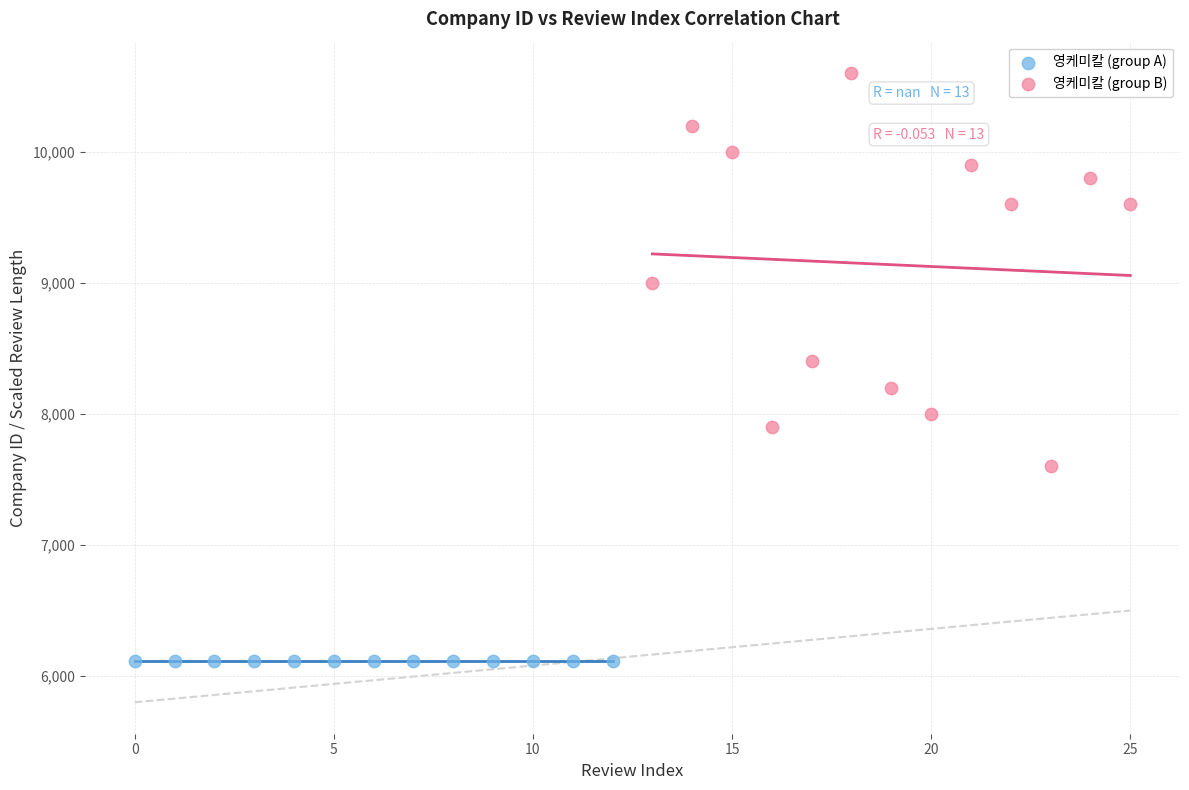

Which series reaches the minimum Y coordinate?

영케미칼 (group A)